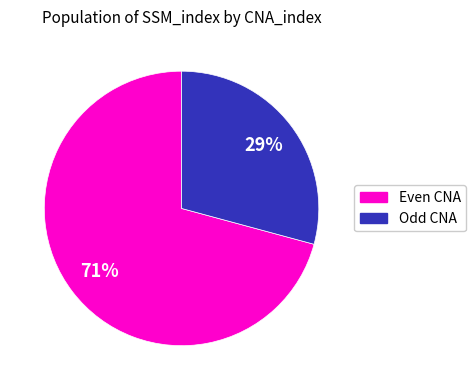

To the nearest percent, what is the average slice percentage?

50%